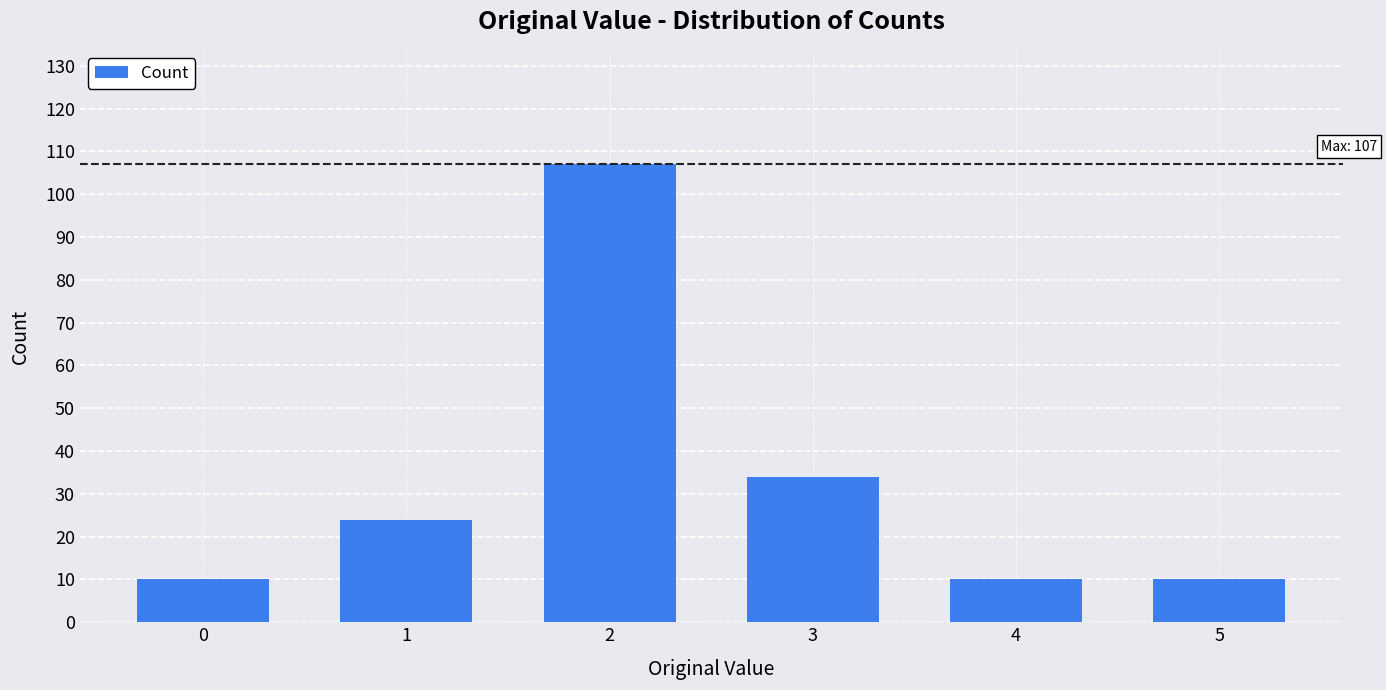

Where is the data nearest to the value 58?

3